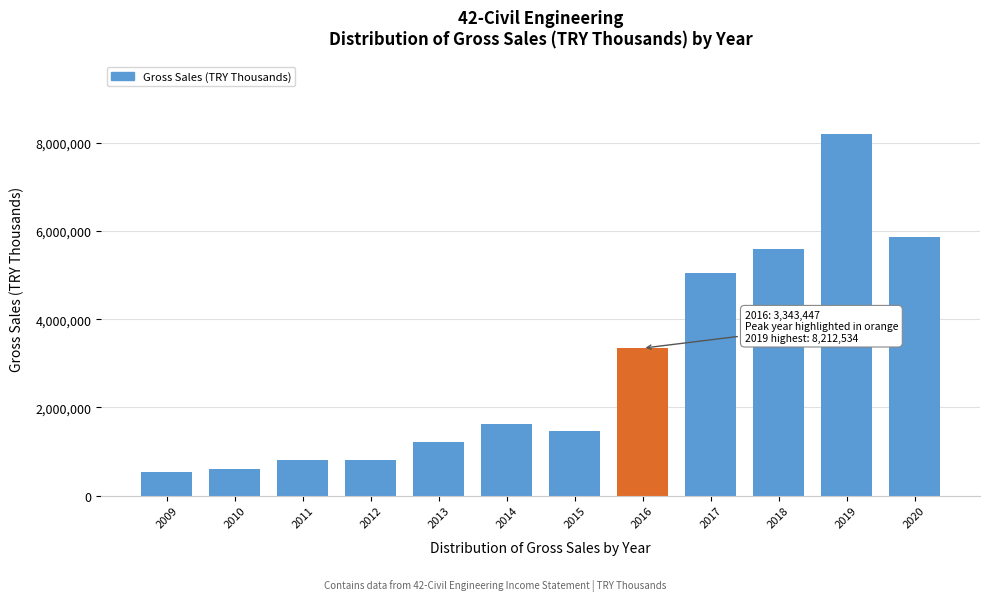

What is the sum of the values at 2017 and 2015?

6498530.2